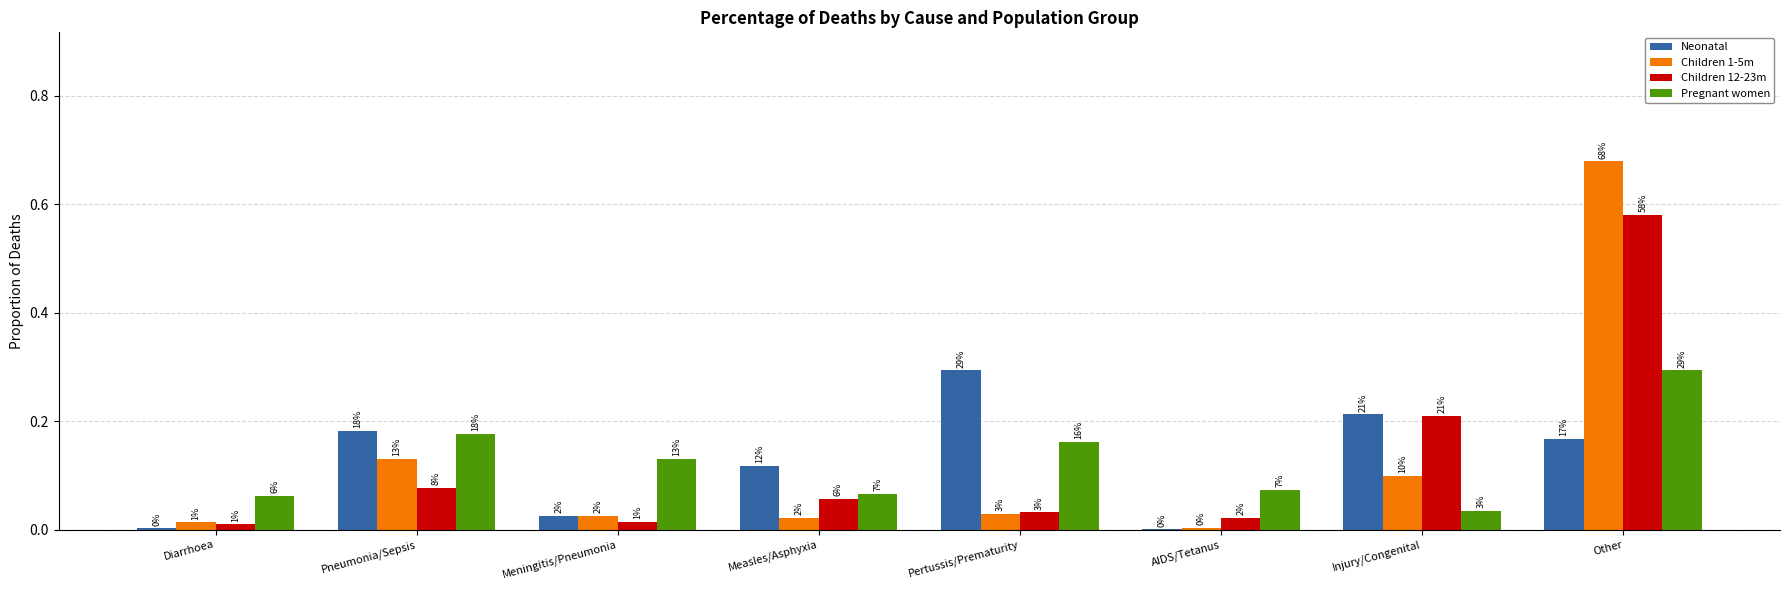

Are the bars grouped side by side (vs. stacked)?

Yes